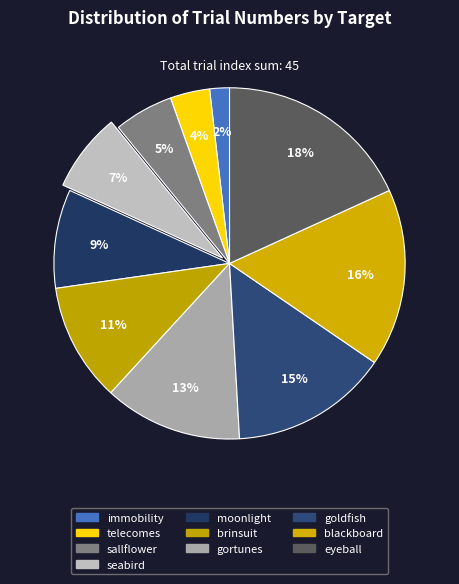

How many slices are in this pie chart?

10